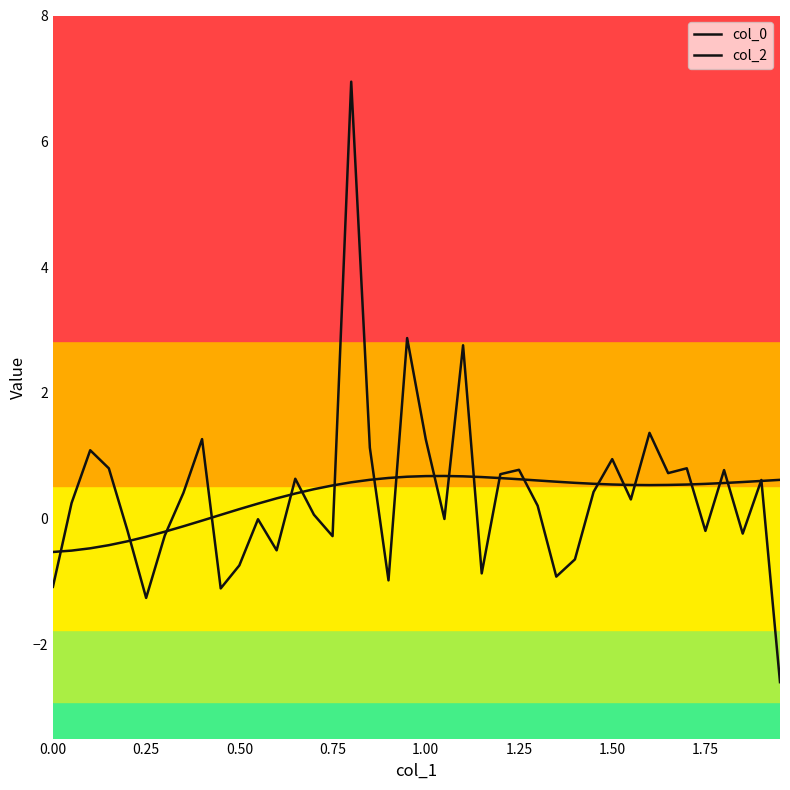

Which series ends up on top after the final intersection of col_0 and col_2?

col_2